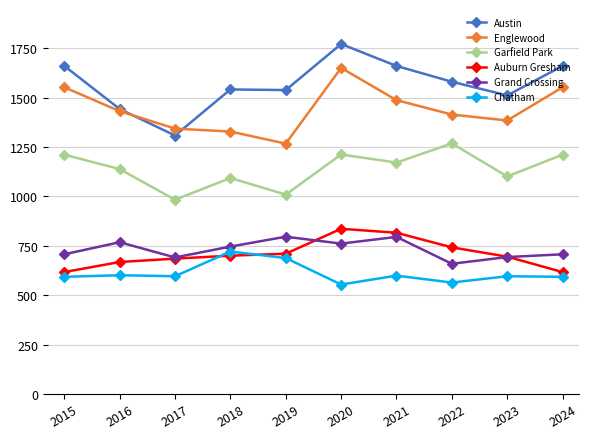

At which category does the chart reach its peak across all series?

2020